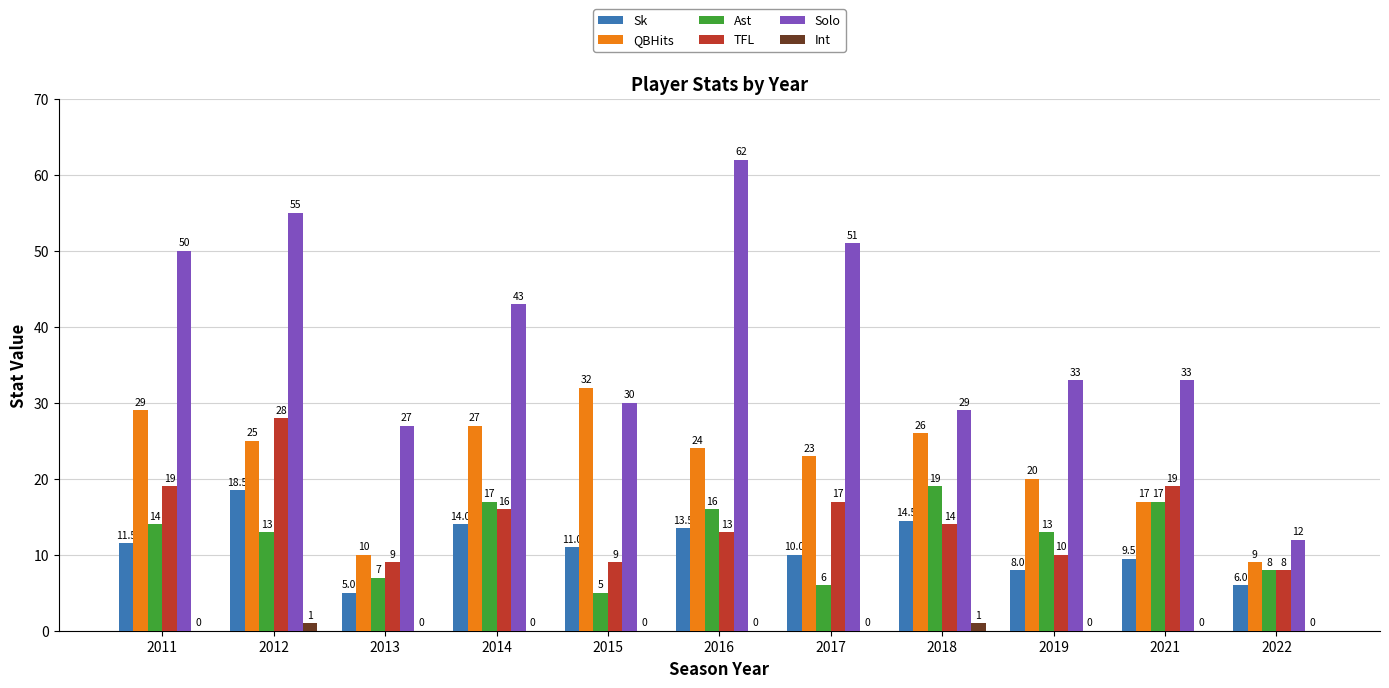

The Solo series shows 27.0 at 2013. True or false?

True